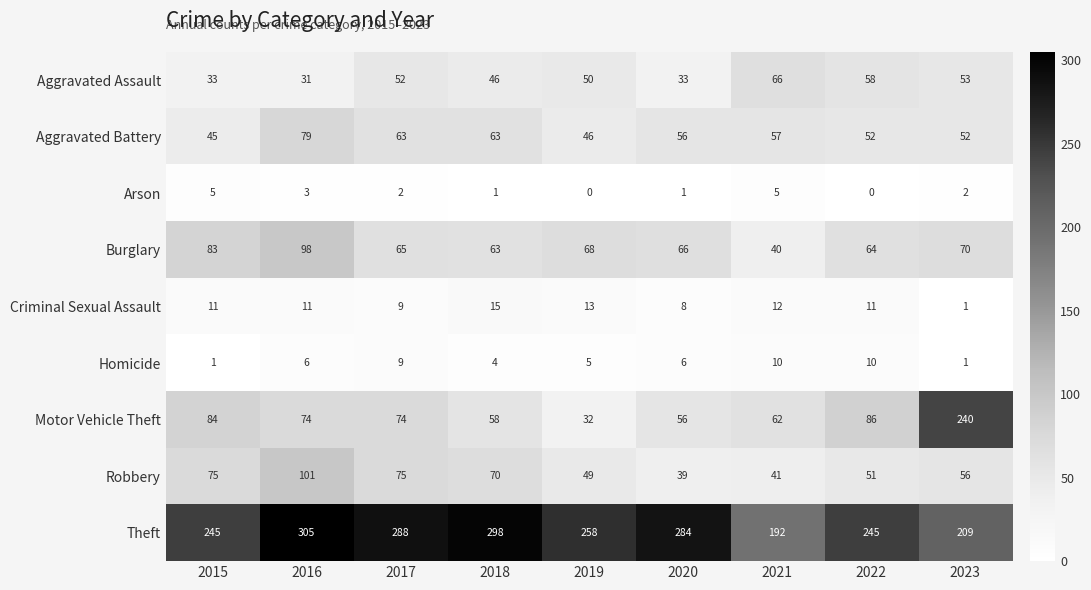

The value of Homicide at 2023 is 1. True or false?

True